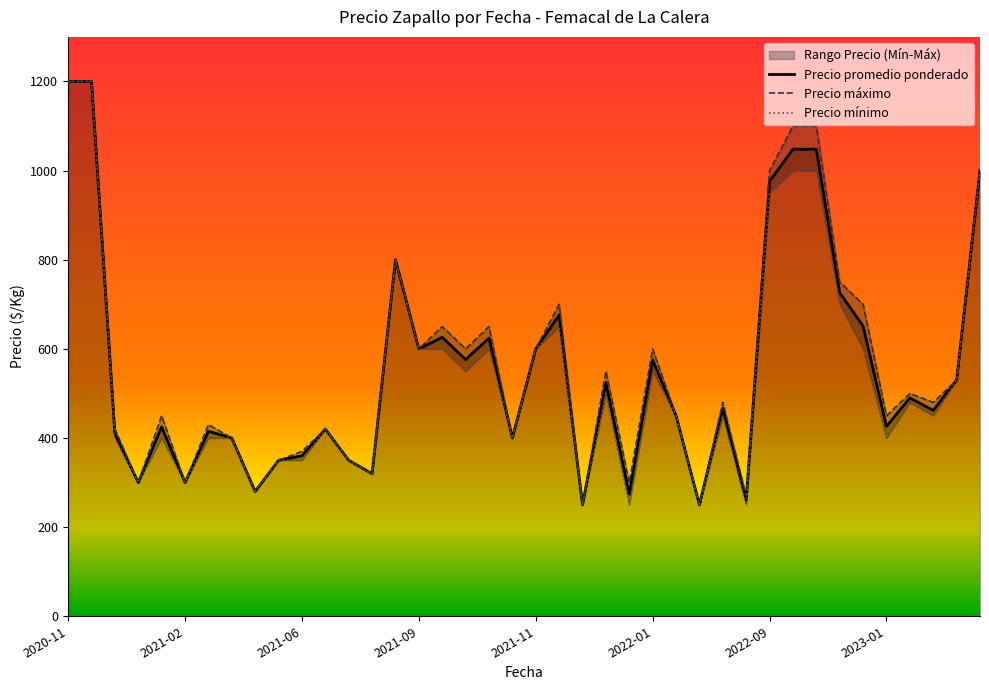

Is it true that Precio promedio ponderado equals 274 at 2023-08-03?

False